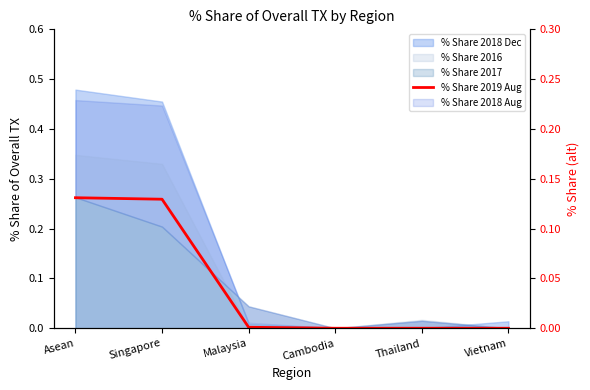

What is the change in value from Asean to Thailand?

-0.3